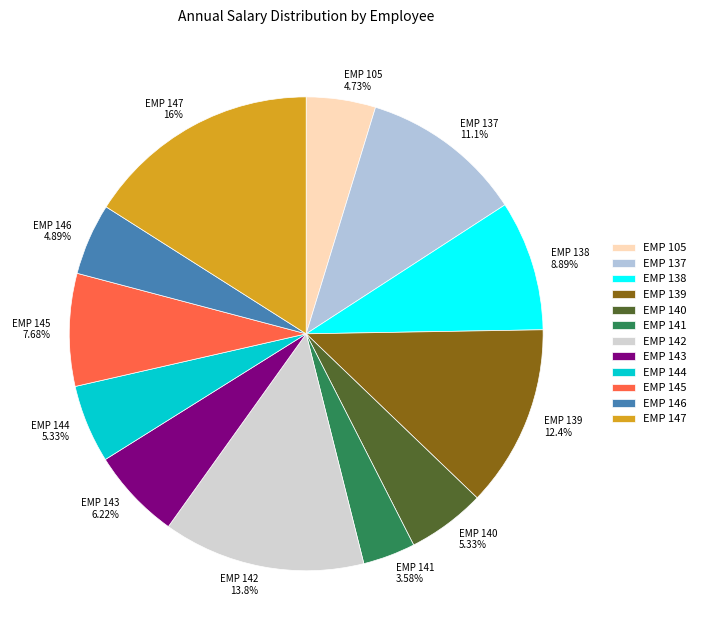

To the nearest percent, what percentage of the pie is EMP 144?

5%